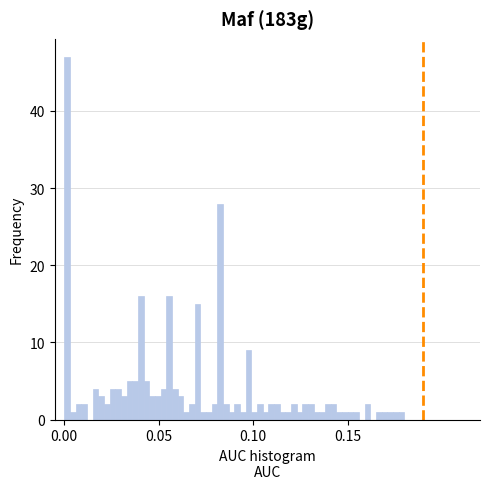

Read against the x-axis, roughly where is the centre of the tallest bar?

0.000